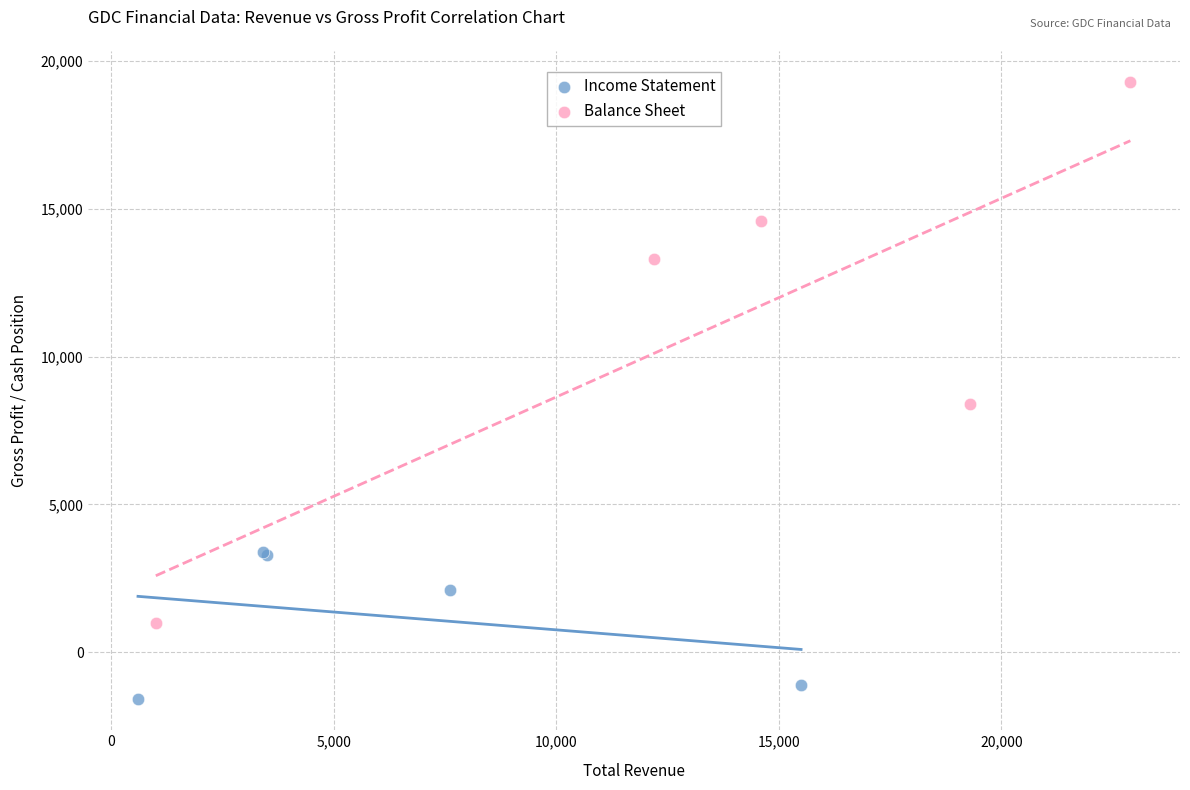

What are all the series names shown in the legend?

Income Statement, Balance Sheet